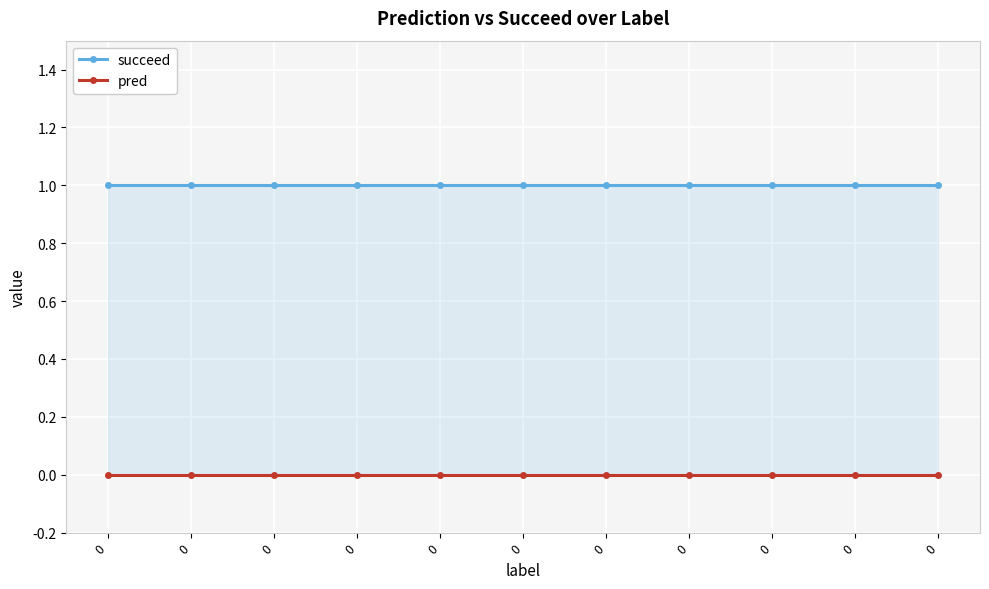

How many series are shown in this chart?

2